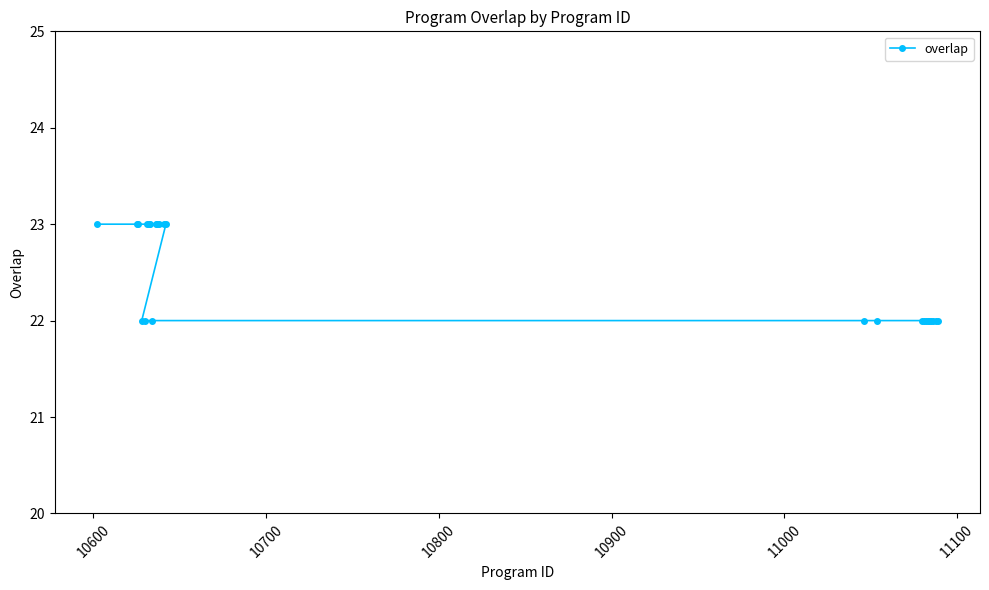

What is the minimum value shown in the chart?

22